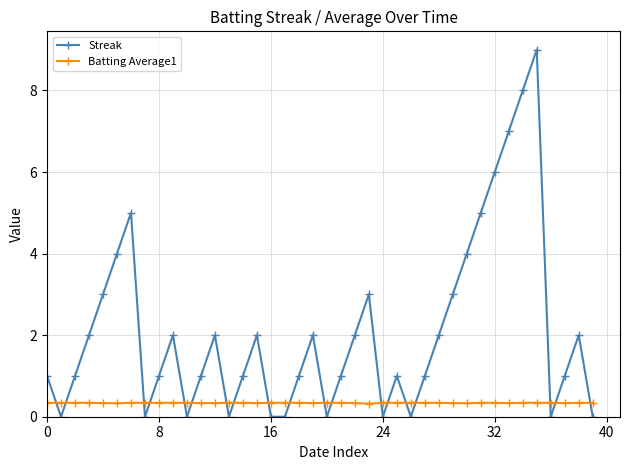

What is the difference between the second highest and minimum values in the Streak series?

8.0